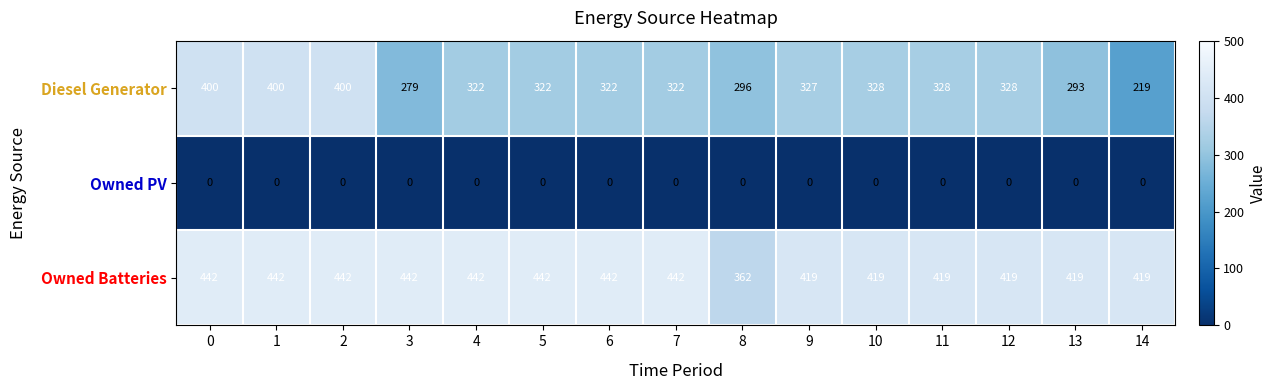

Rank the series by their average value, from highest to lowest.

Owned Batteries, Diesel Generator, Owned PV